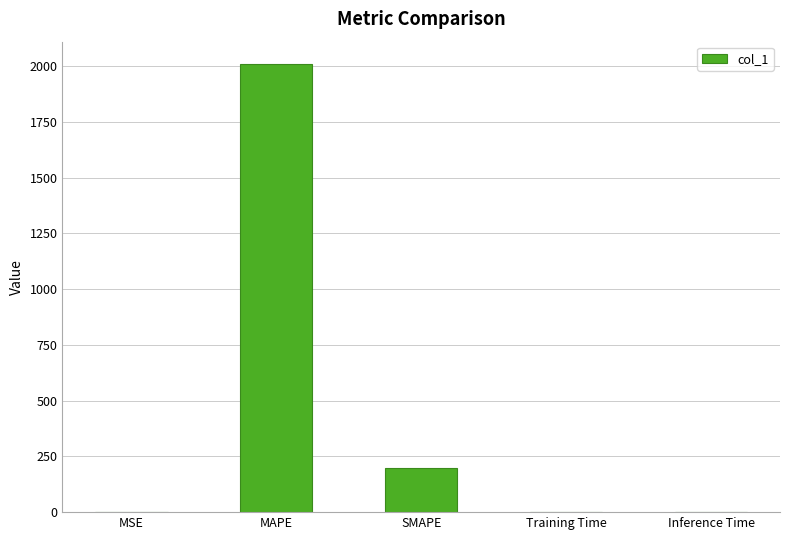

What is the maximum value shown in the chart?

2008.8